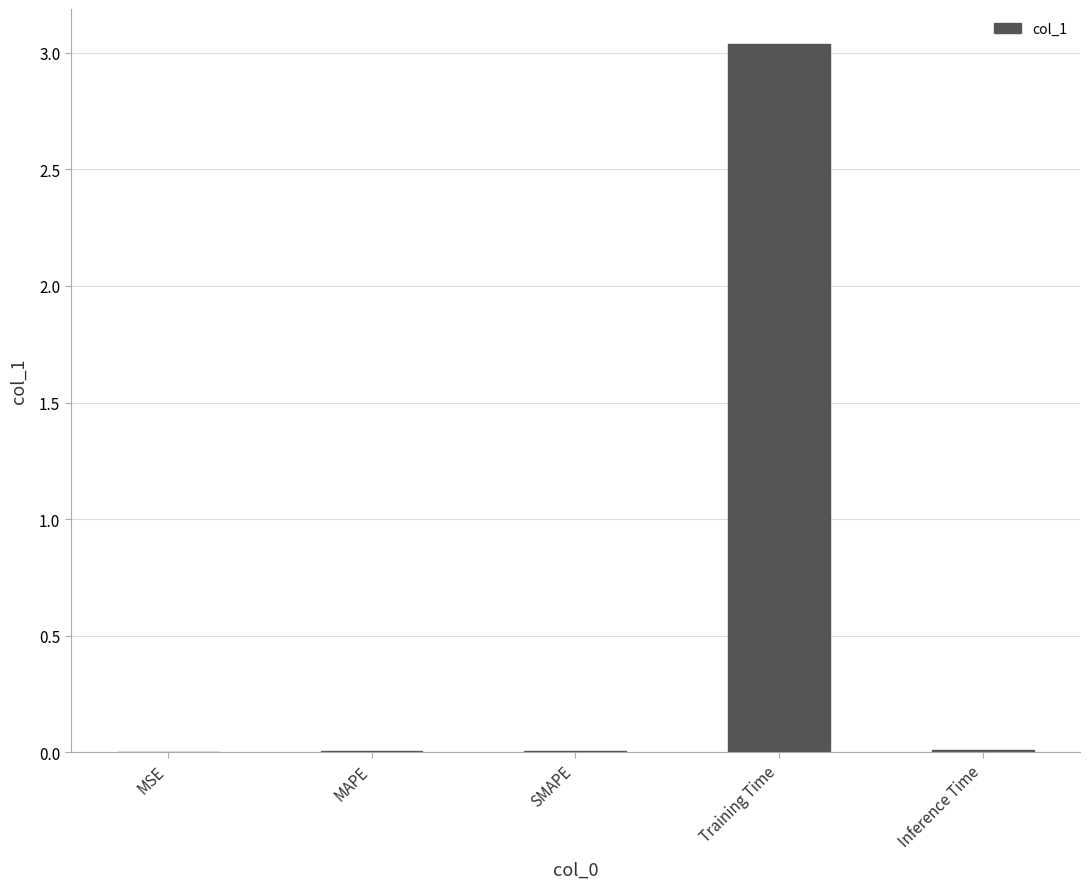

The value at Training Time is 1.9. True or false?

False